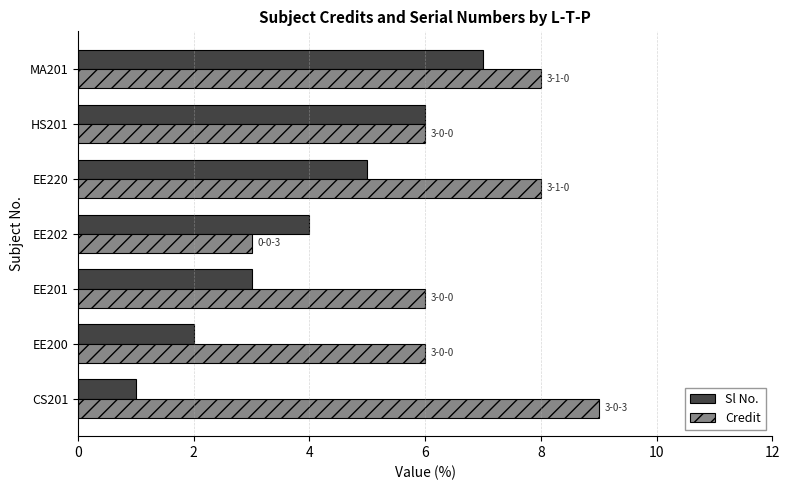

What is the spread (max minus min) of values at CS201?

8